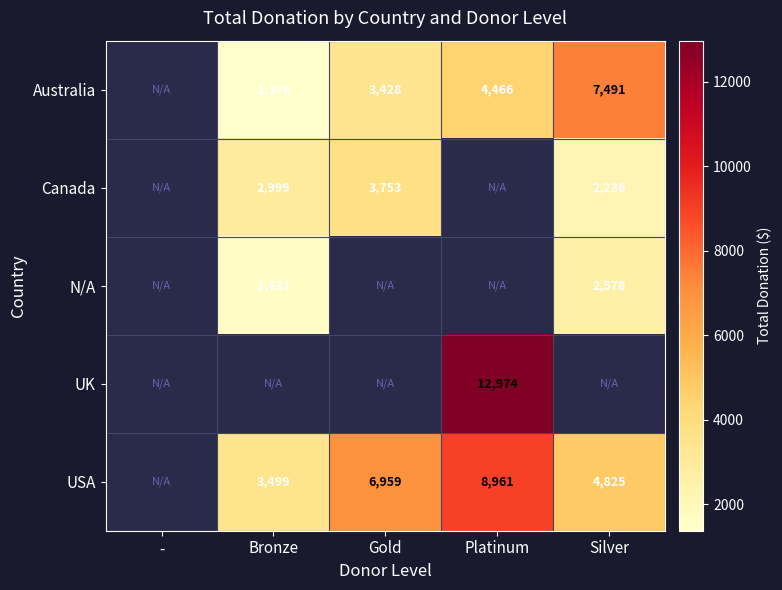

What is the difference between the Canada values at Bronze and Gold?

754